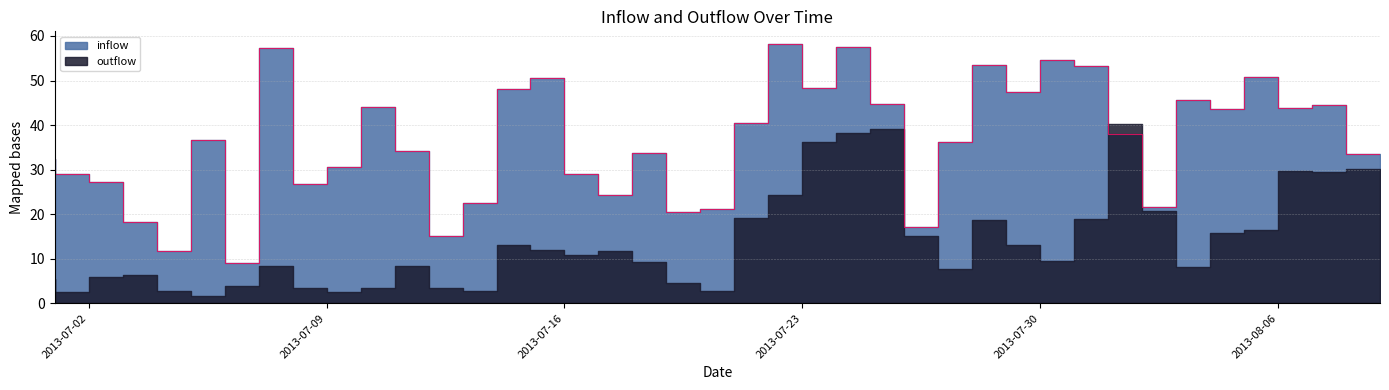

At which category does the data reach its first local valley?

20130705